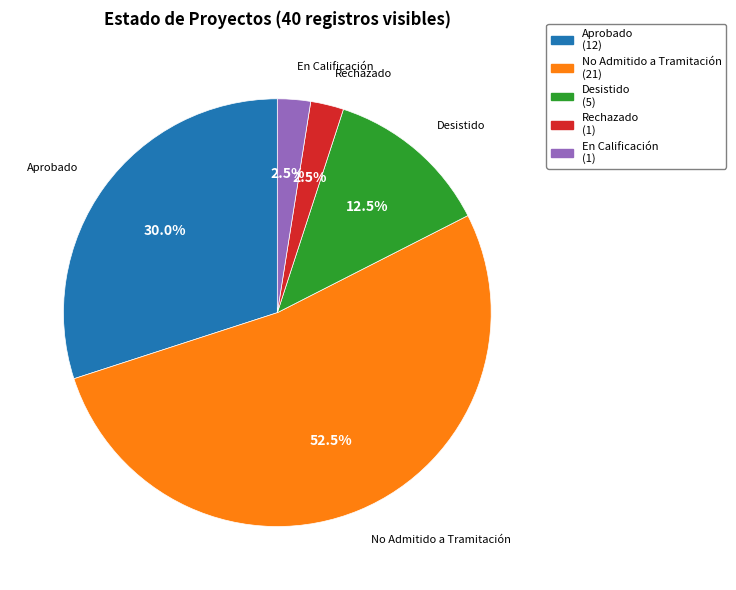

Count the number of slices in the pie.

5